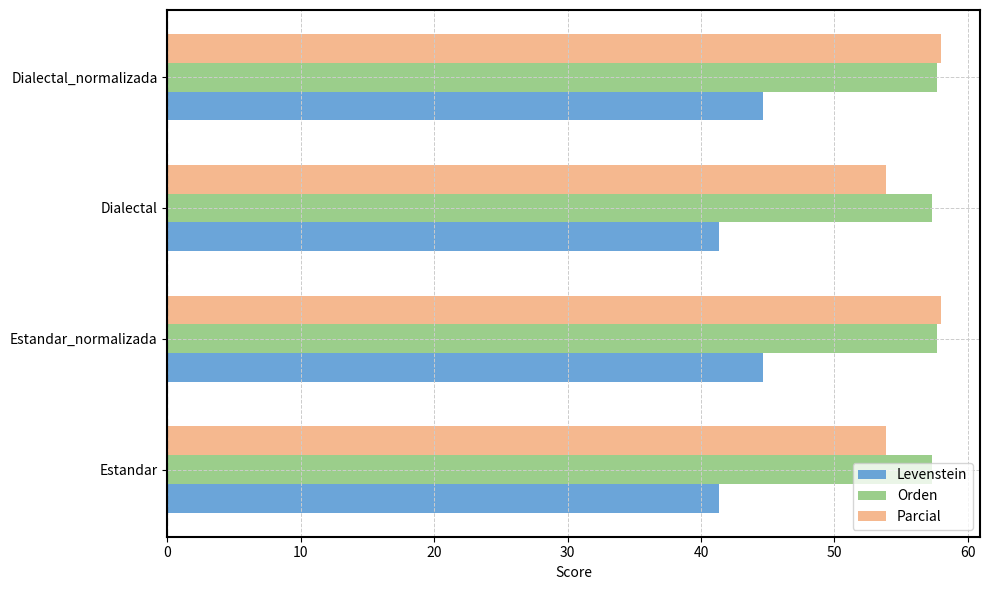

Rank the series at Estandar from highest to lowest value.

Orden, Parcial, Levenstein